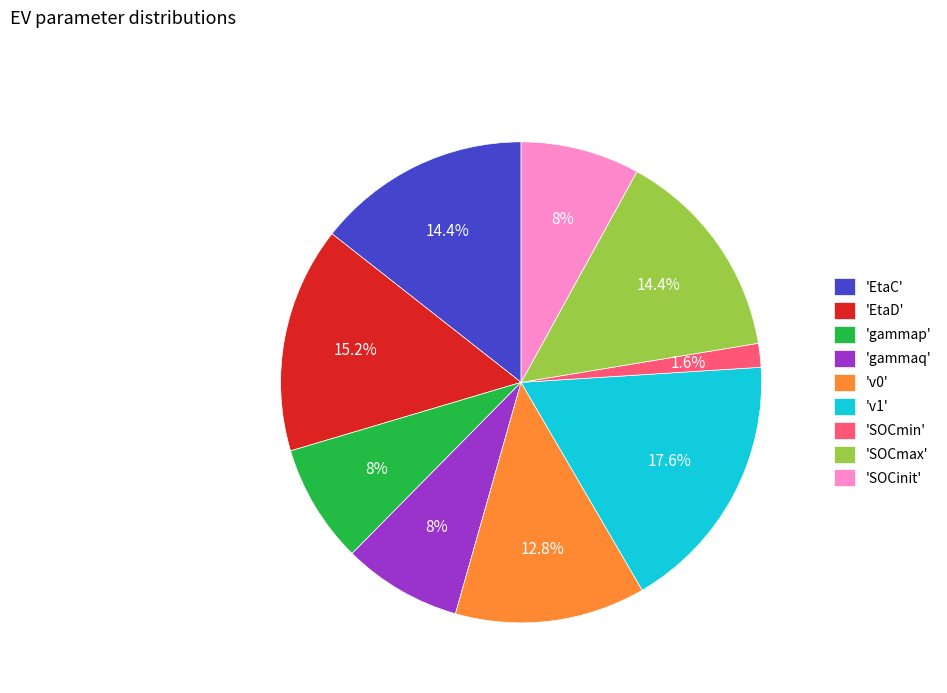

What is the smallest slice in the pie chart?

'SOCmin'